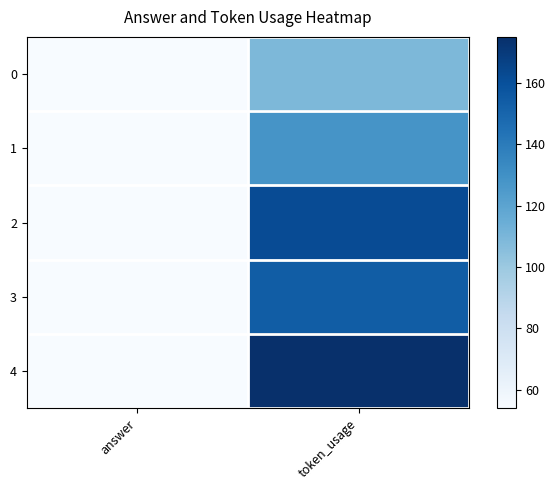

Which series has the largest total across all categories?

4